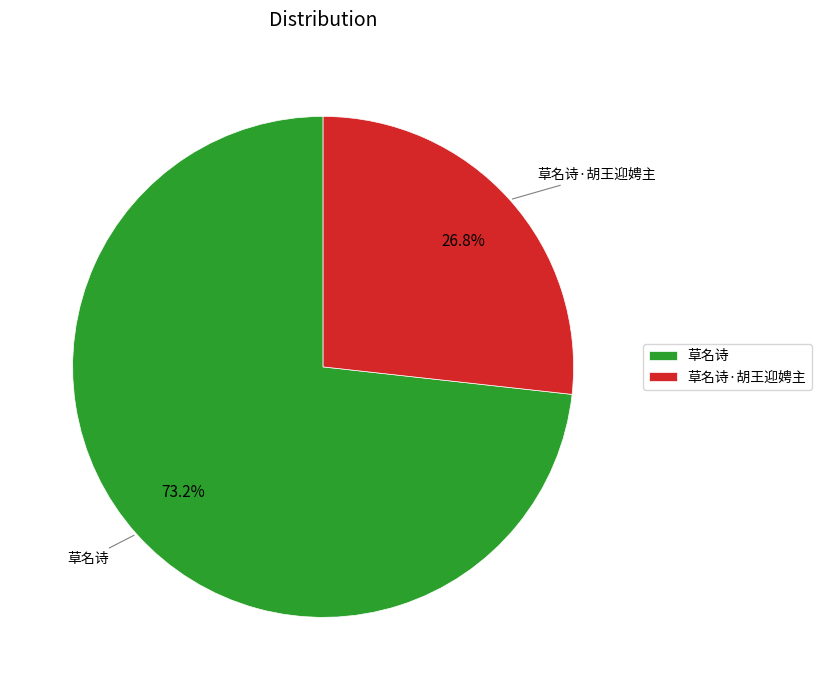

Which has a higher value, 草名诗 or 草名诗·胡王迎娉主?

草名诗